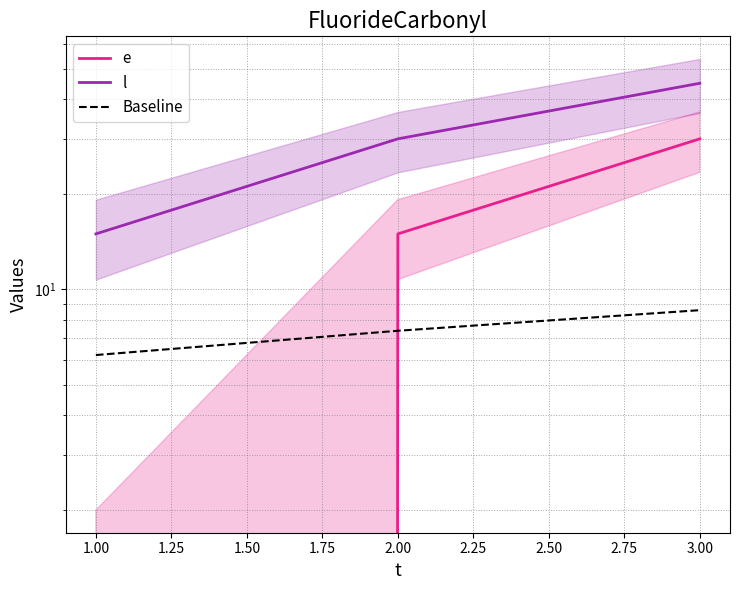

Is the value of l at 2.00 greater than the value of e at 2.00?

Yes